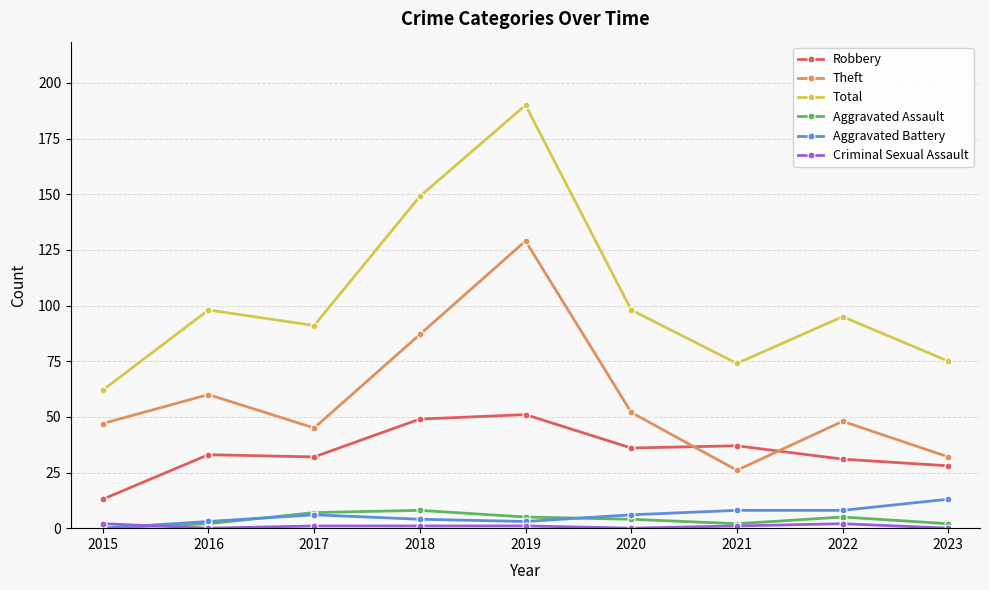

What is the total value across all series at 2020?

196